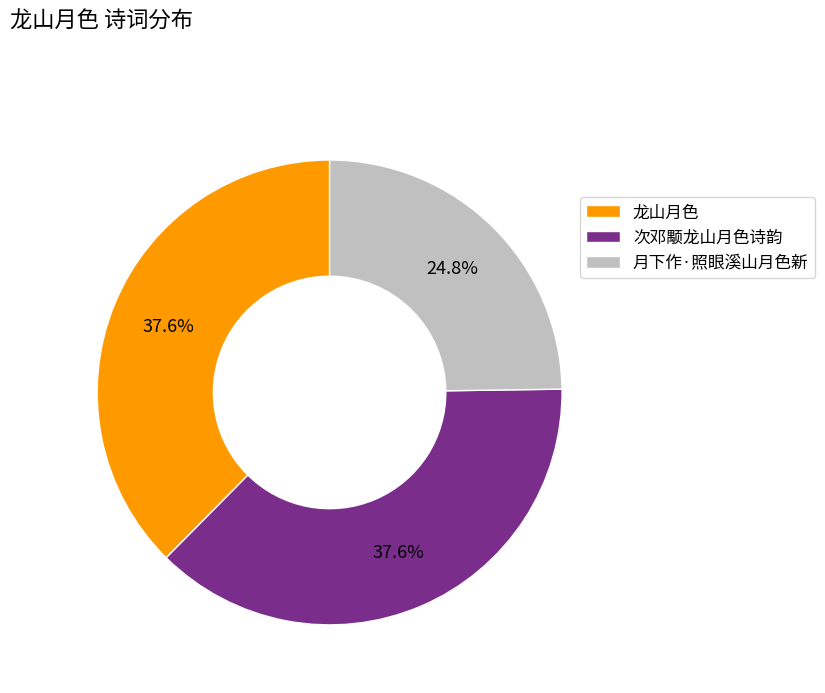

Which category has the smallest portion of the pie?

月下作·照眼溪山月色新